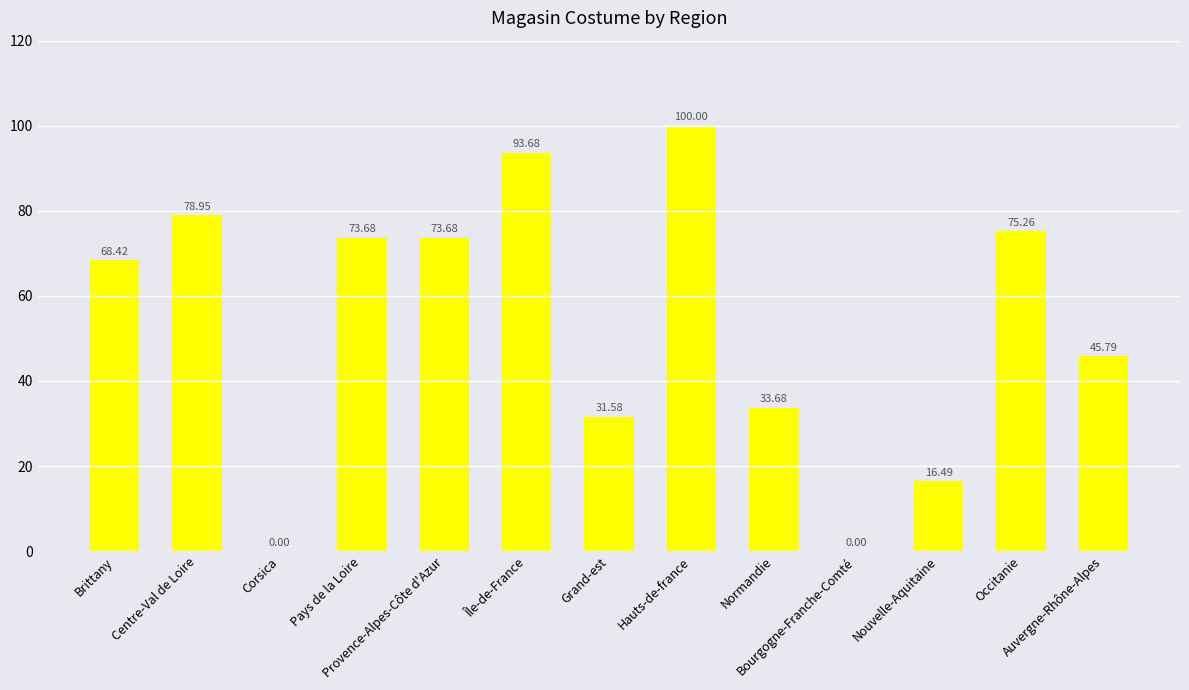

The chart shows a value of 73.7 at Provence-Alpes-Côte d'Azur. True or false?

True